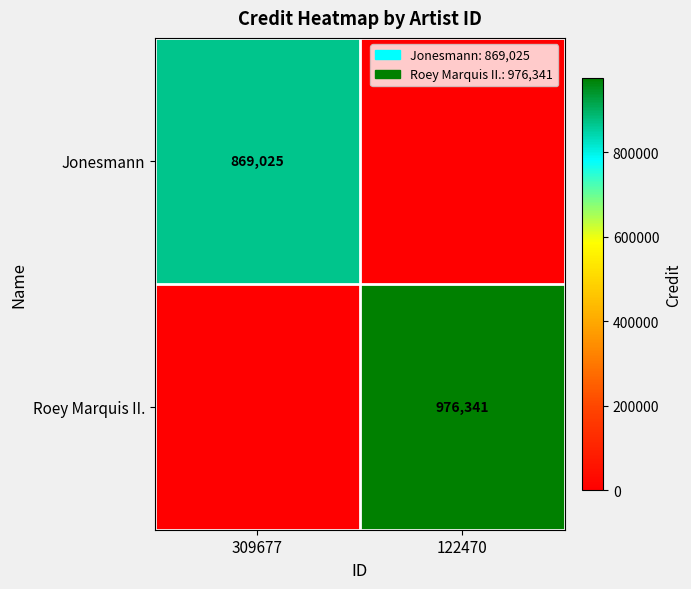

Is the value of Jonesmann at 309677 greater than the value of Roey Marquis II. at 122470?

No